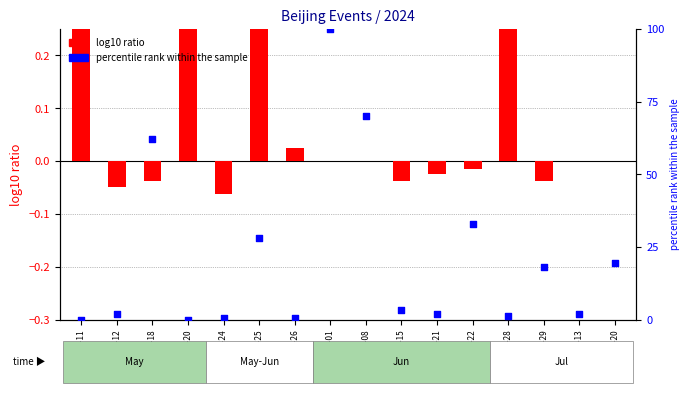

What are all the series names shown in the legend?

log10 ratio, percentile rank within the sample